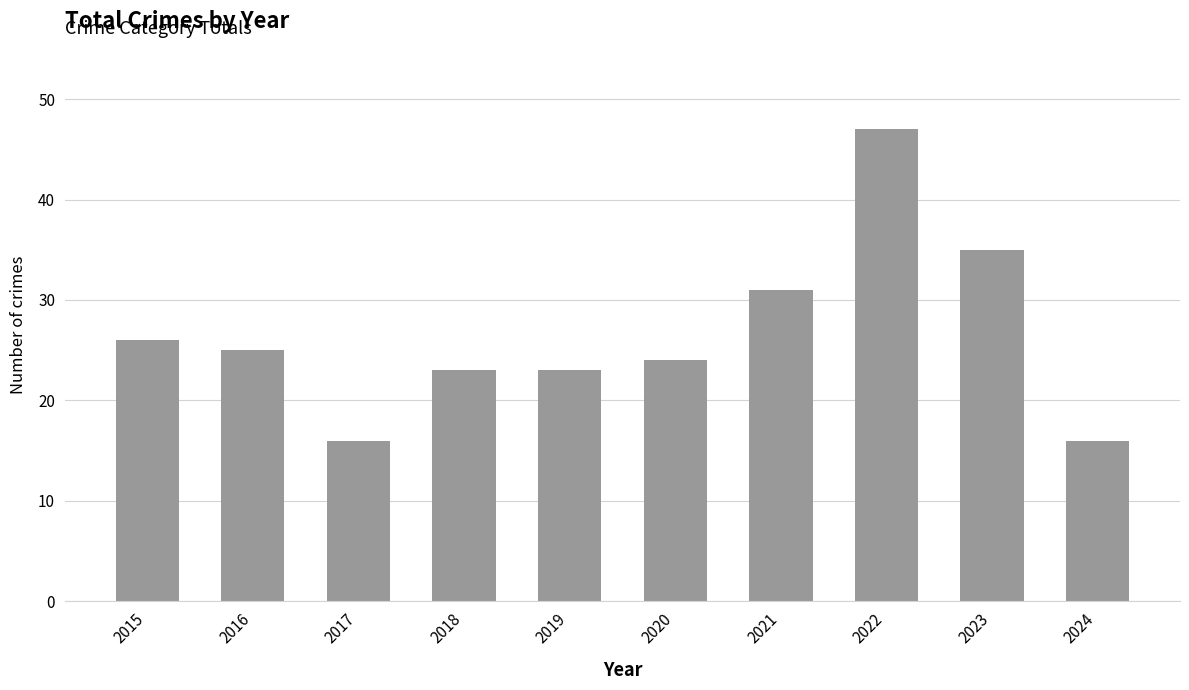

At which category does the chart reach its peak across all series?

2022